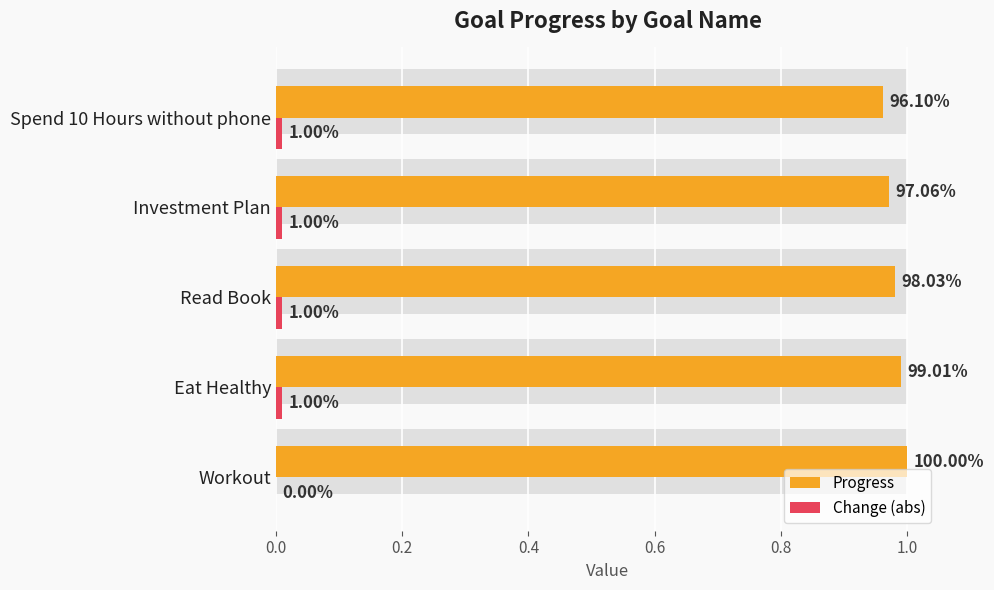

Is the value of Progress at Investment Plan greater than the value of Change (abs) at Read Book?

Yes